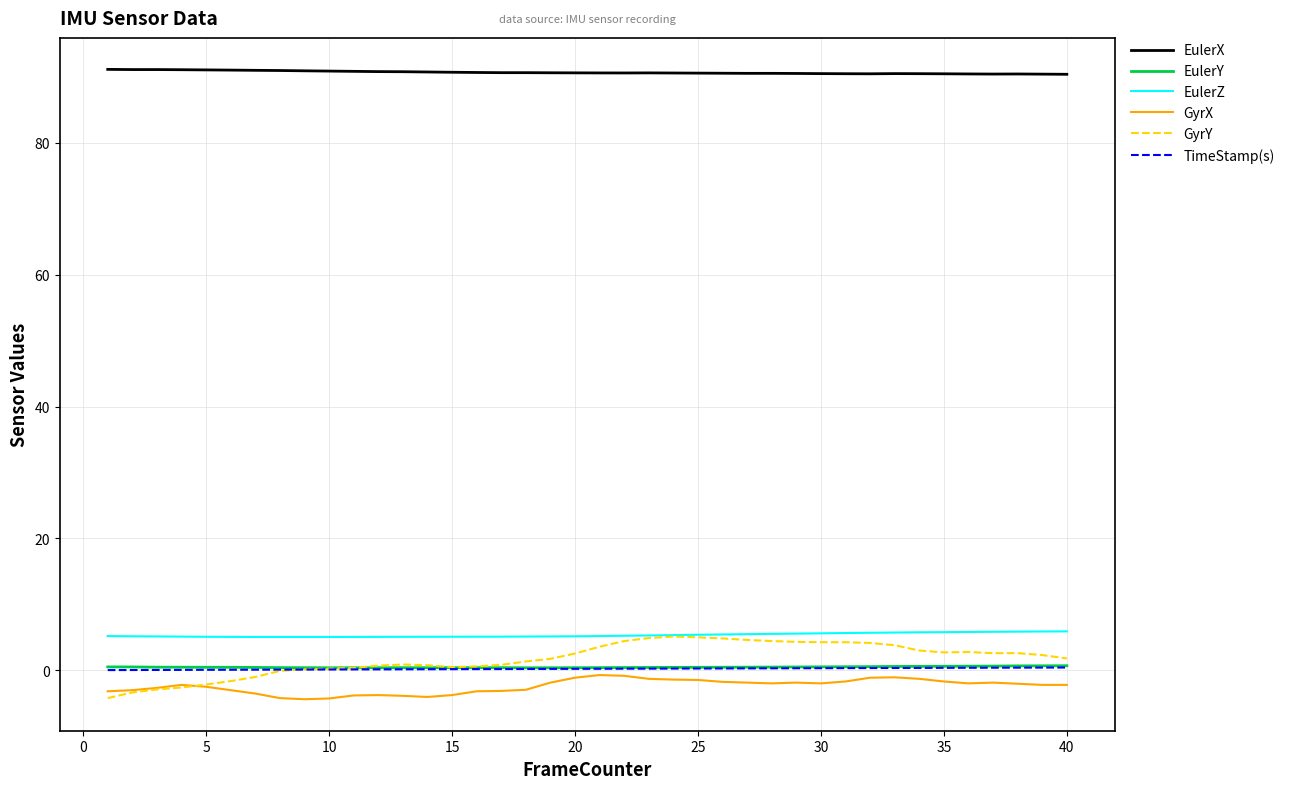

True or false: EulerX and EulerZ cross at least once.

False